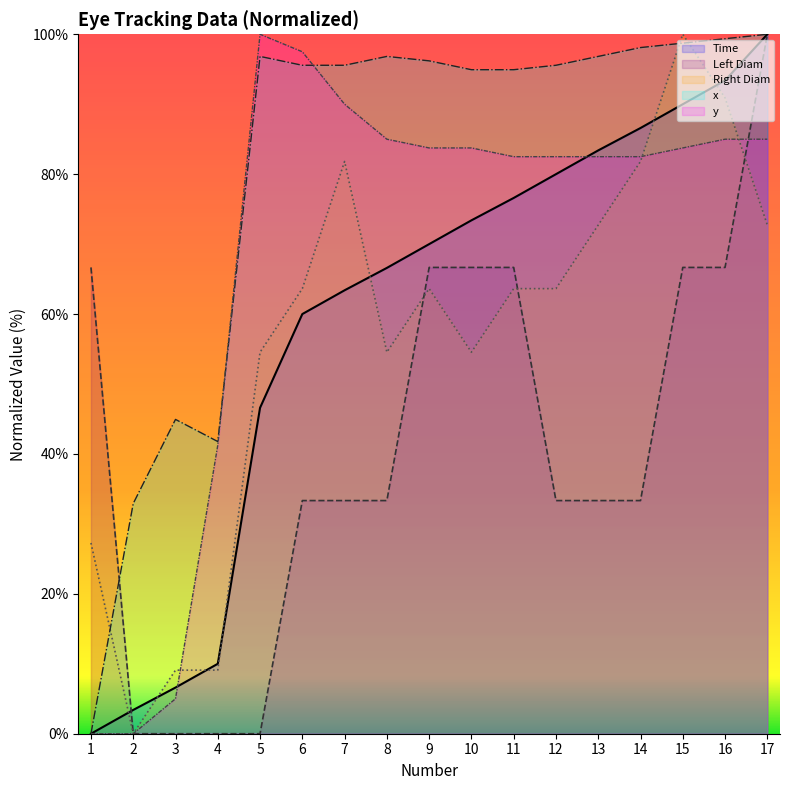

Which category has the highest value across all series?

17